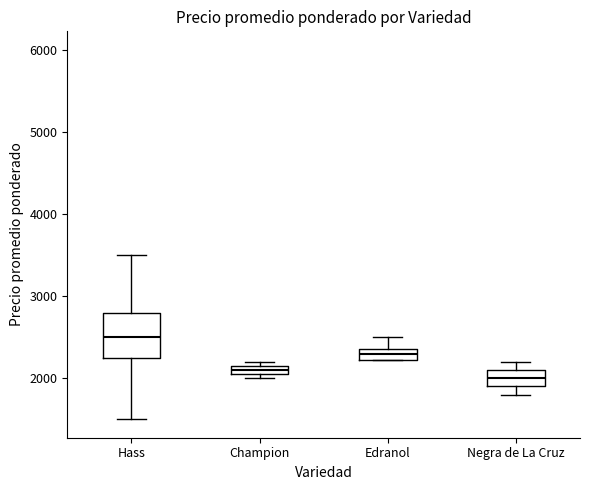

Where is the upper edge of the box for Hass on the y-axis? The values are not printed on the chart, so give them approximately, as read against the axis.

2800